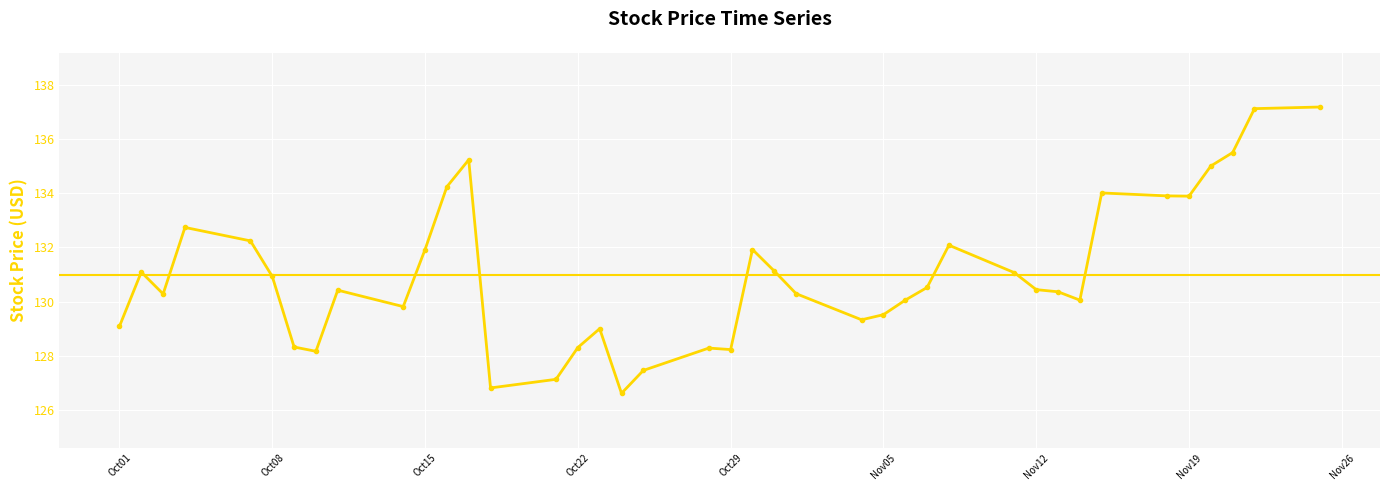

What is the smallest value displayed?

126.6